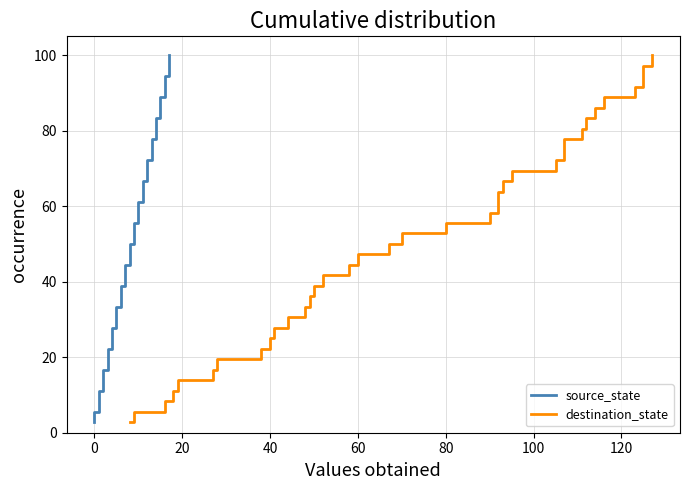

Does the chart display data point markers on the line(s)?

No